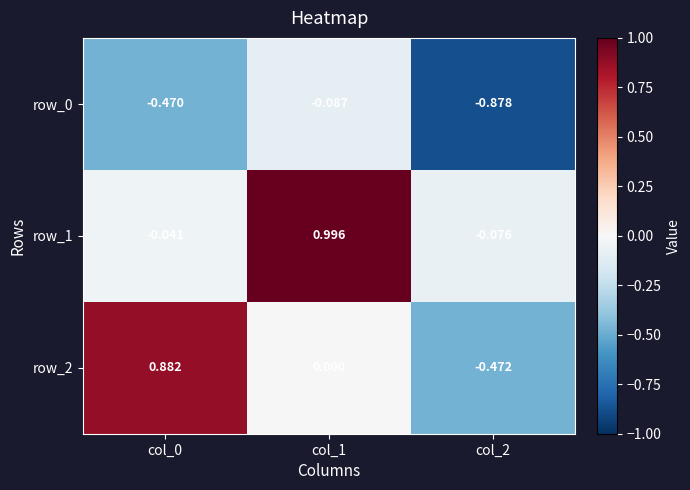

How many values in row_2 are below zero?

1